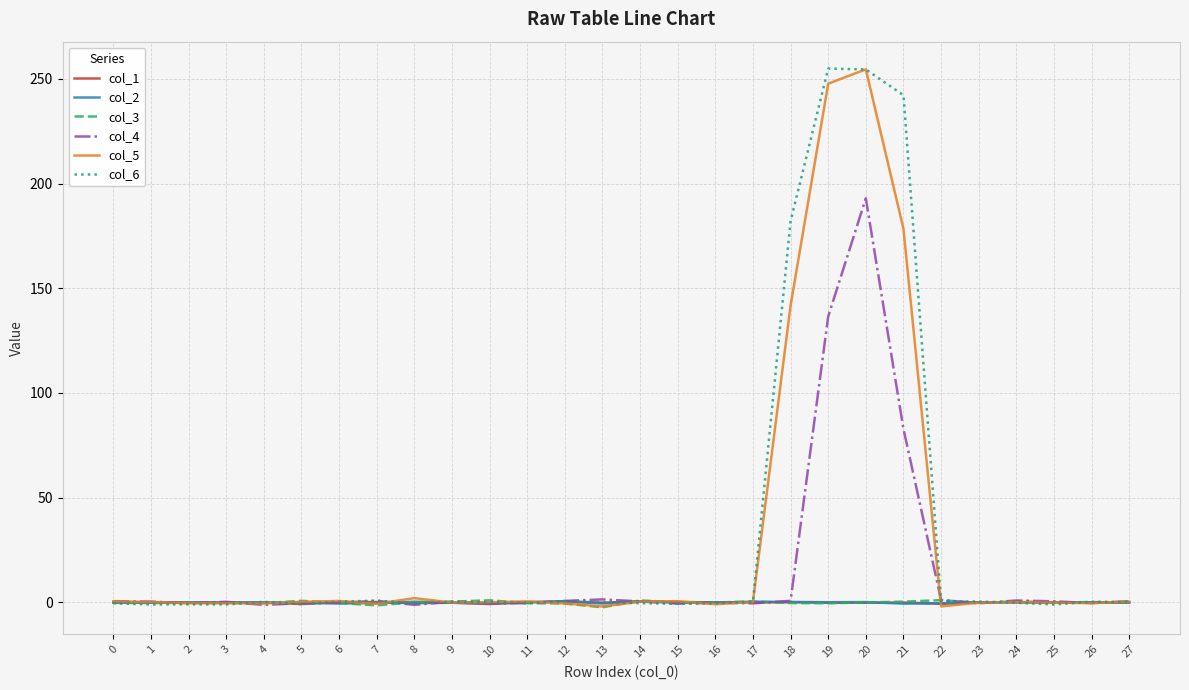

At how many categories does at least one series exceed 86?

4